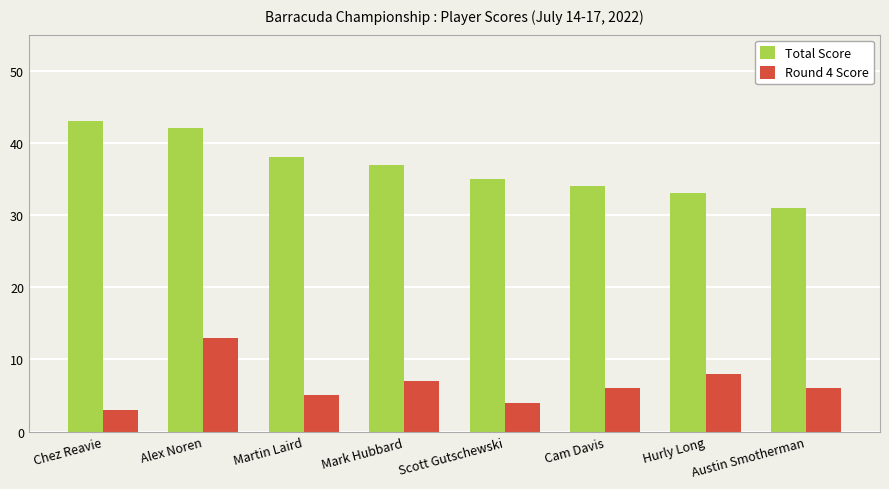

What is the sum of all Round 4 Score values?

52